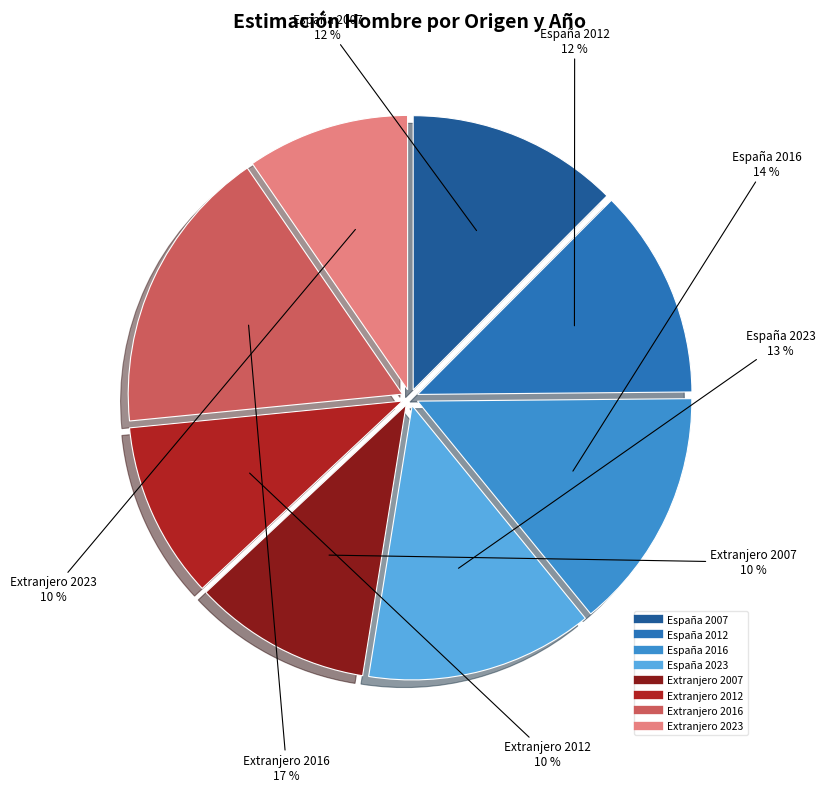

The España 2012 slice represents 5% of the pie. True or false?

False